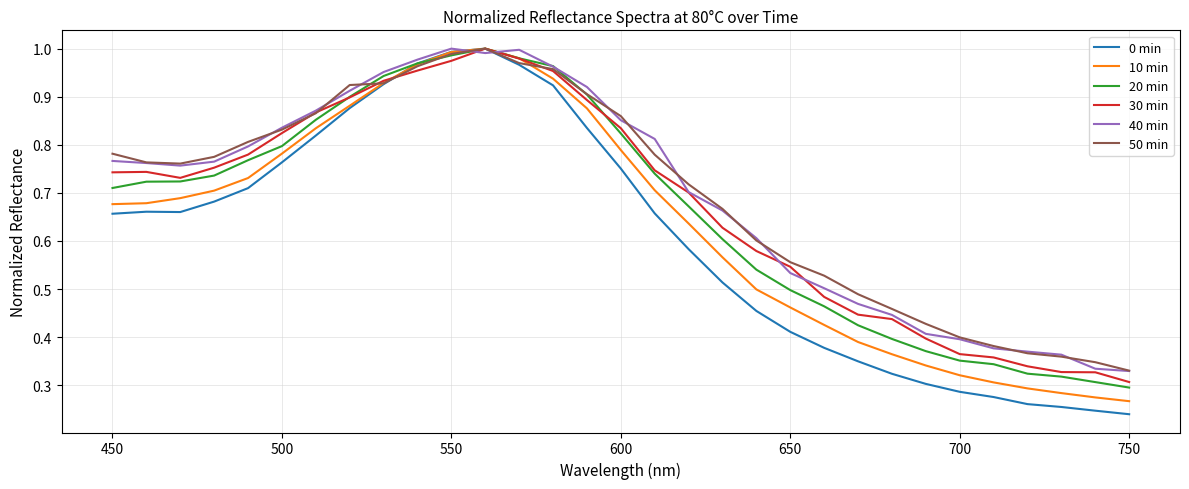

Which series has the largest range (max minus min)?

0 min